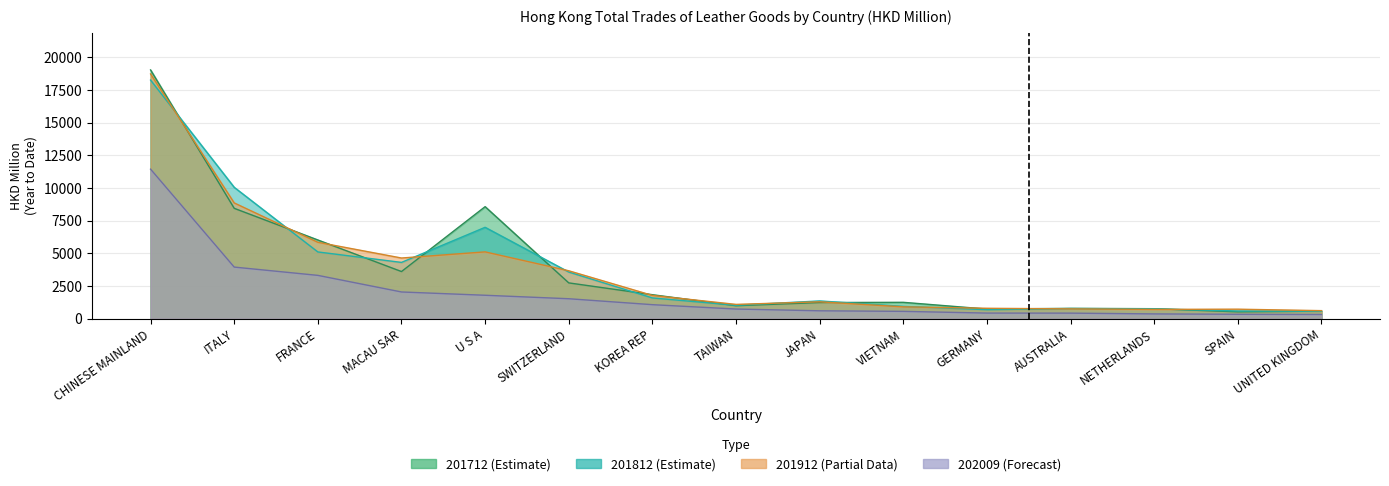

What is the total value across all series at SPAIN?

2200.7